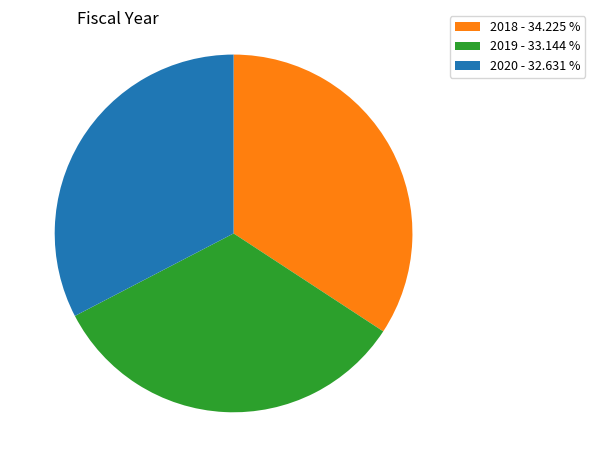

Is 2019 the majority of the pie?

No